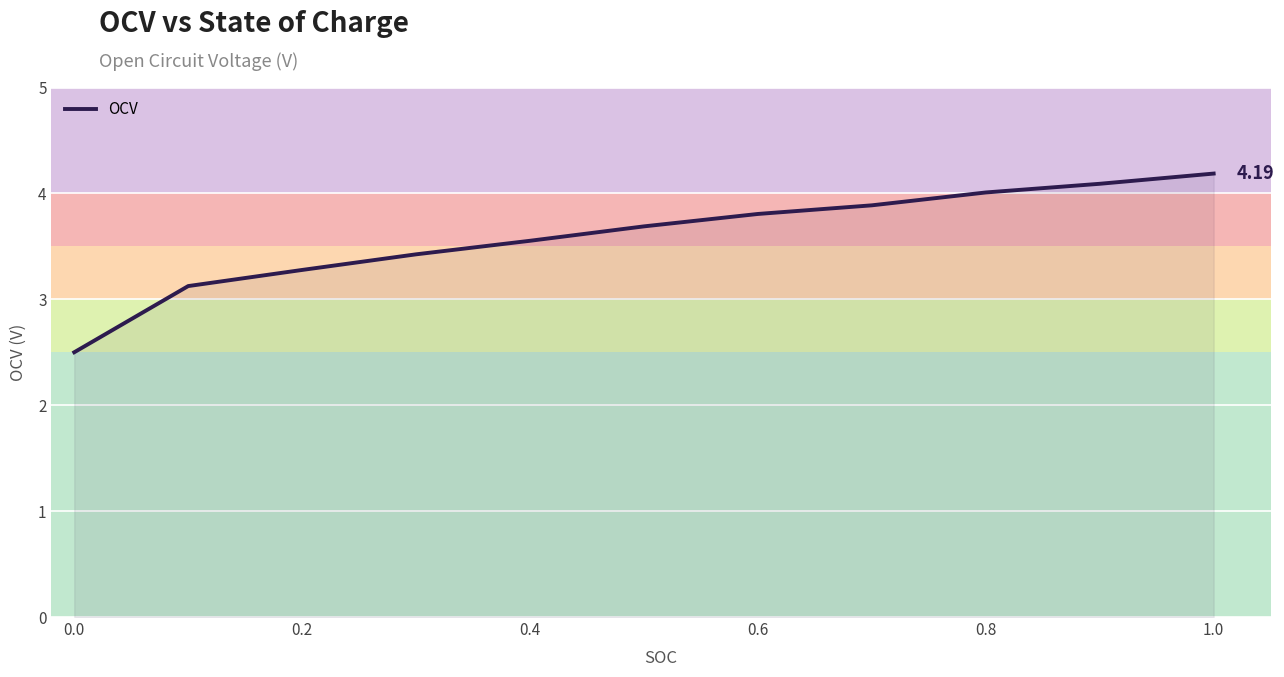

Does the chart have visible grid lines?

Yes